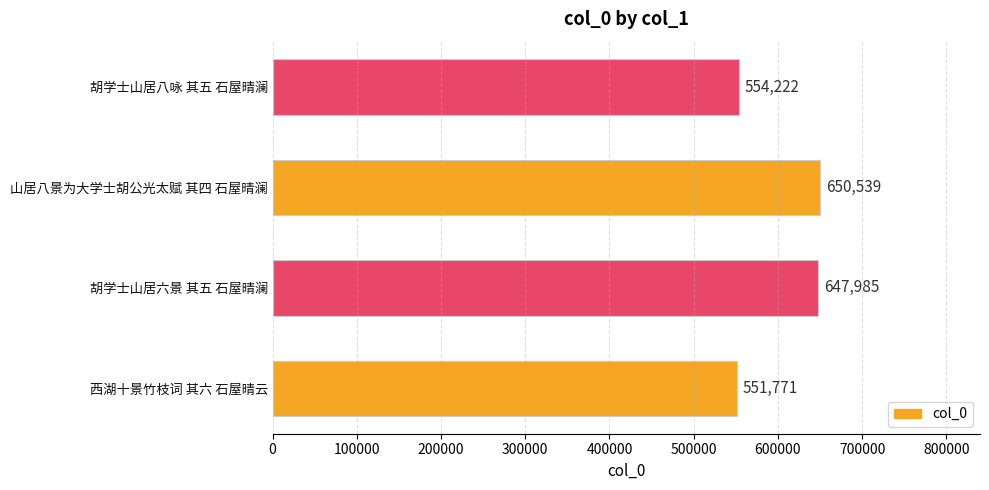

Where is the data nearest to the value 601155?

胡学士山居六景 其五 石屋晴澜